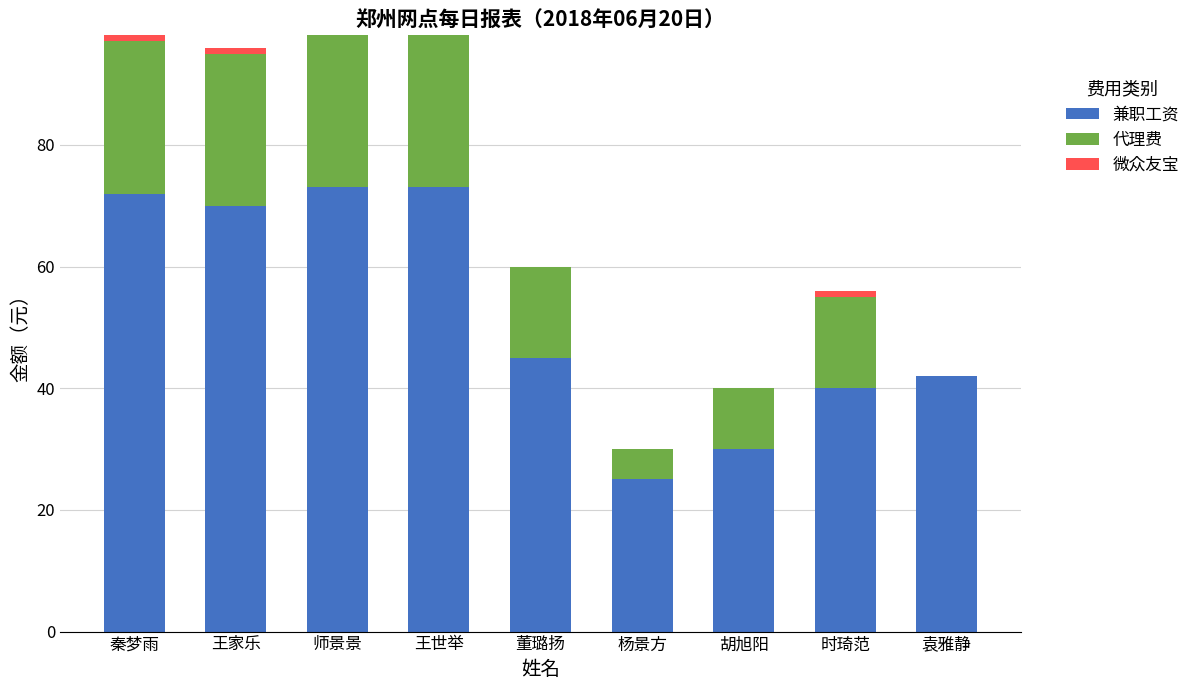

What is the highest value of the 兼职工资 series?

73